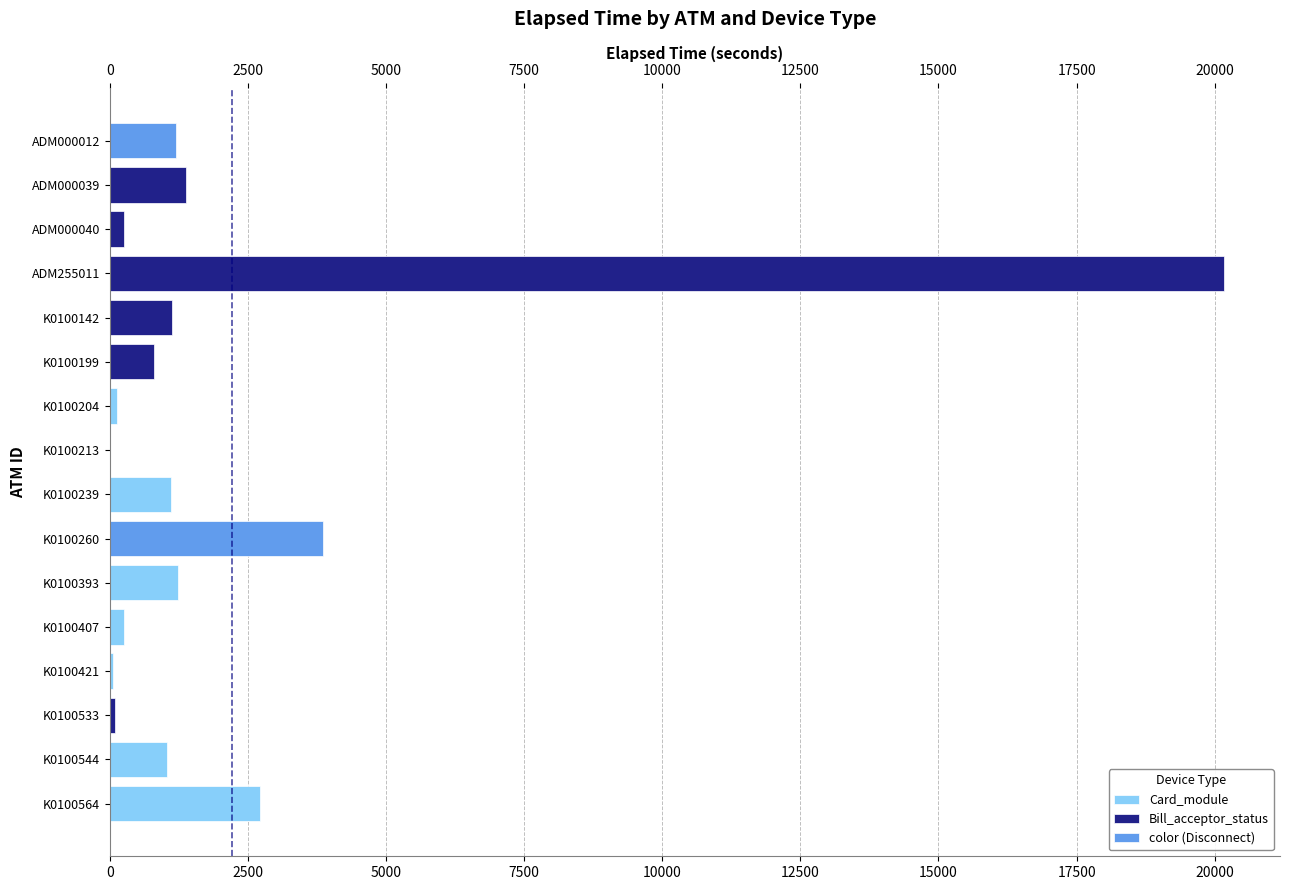

At how many categories does at least one series exceed 18364?

1